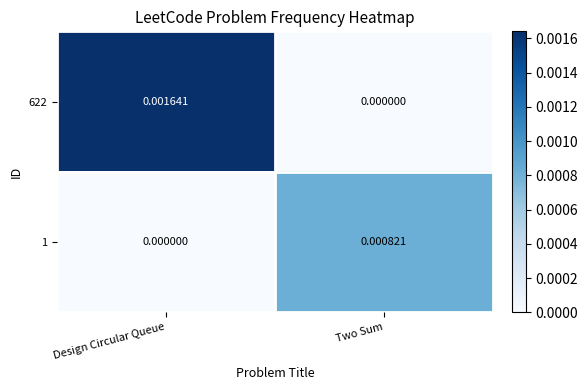

Rank the series by their maximum value, from highest to lowest.

622, 1